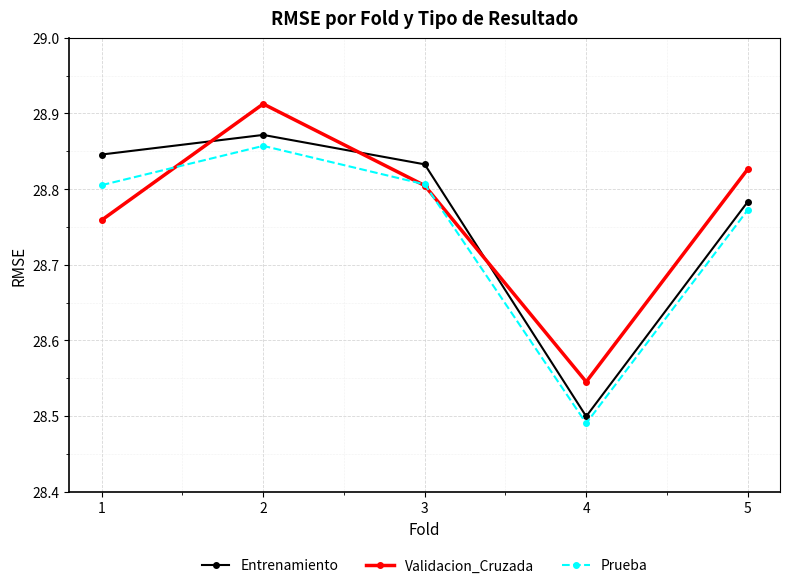

Is the value of Prueba at 1 greater than the value of Entrenamiento at 5?

Yes